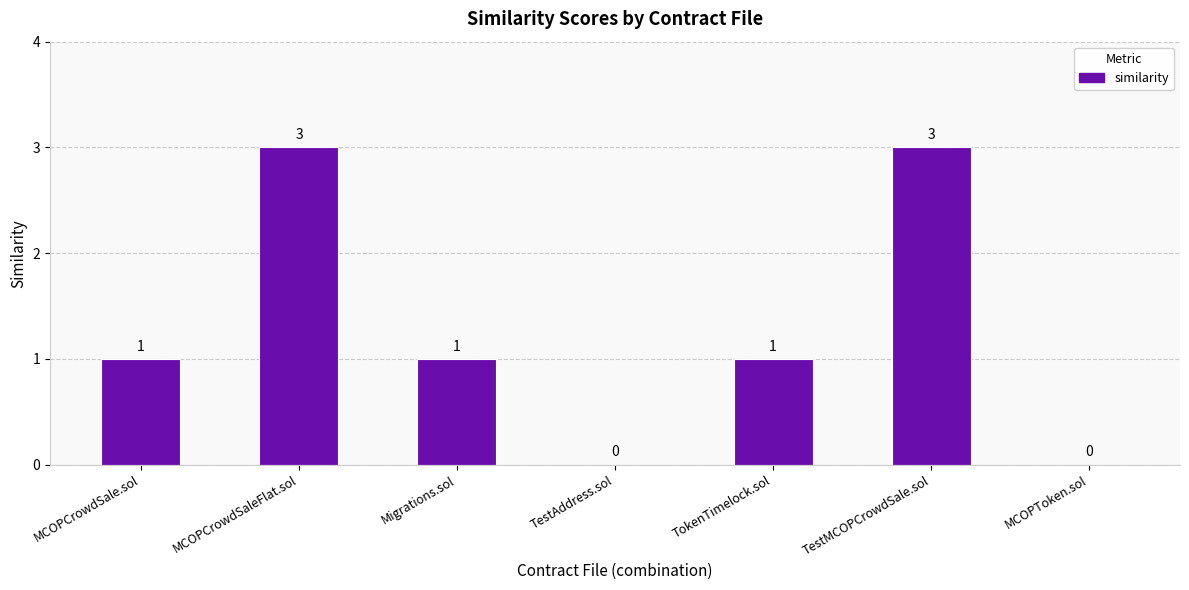

What is the maximum value shown in the chart?

3